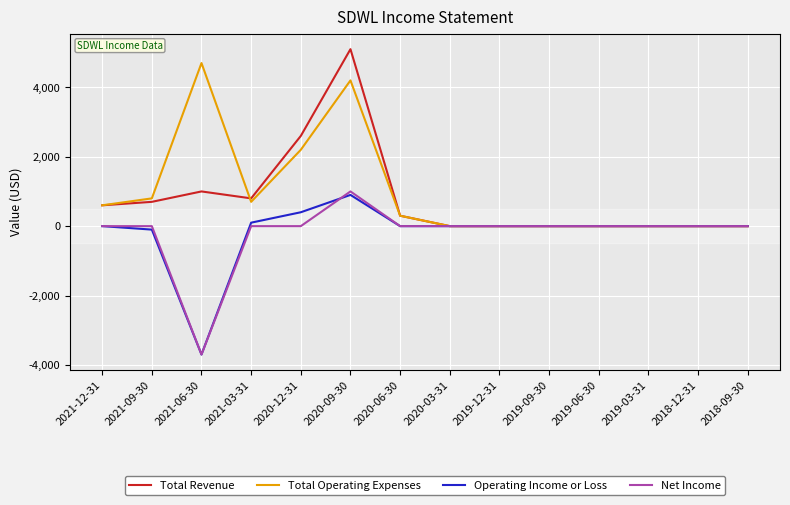

Which series has the widest spread of values?

Total Revenue